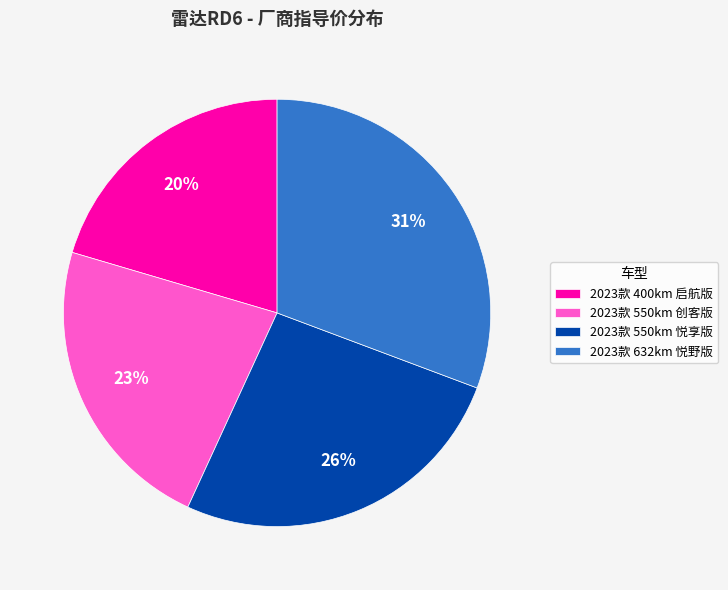

Combined, do 2023款 632km 悦野版 and 2023款 400km 启航版 account for over 50%?

Yes